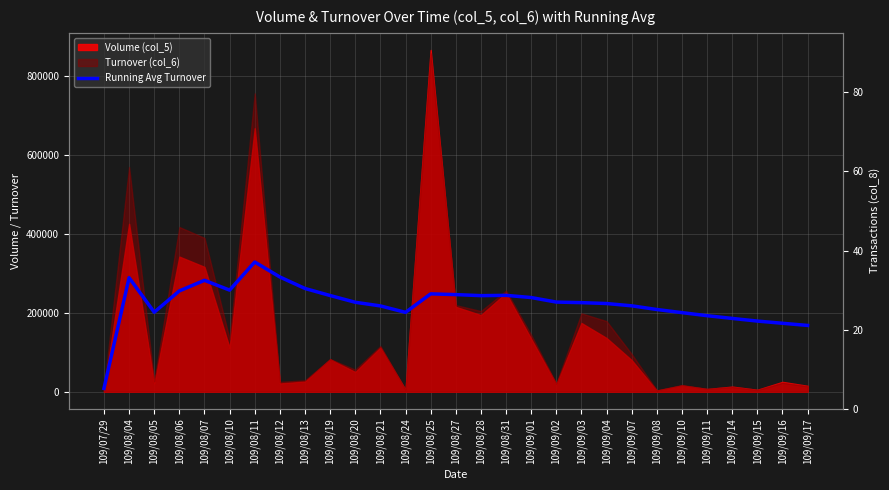

Reading left to right, transcribe all the data shown in this chart.

109/07/29=8510.0	109/08/04=288570.0	109/08/05=201323.3	109/08/06=255230.0	109/08/07=282040.0	109/08/10=257225.0	109/08/11=328337.1	109/08/12=290417.5	109/08/13=261372.2	109/08/19=243515.0	109/08/20=226464.5	109/08/21=217241.7	109/08/24=200923.1	109/08/25=247746.4	109/08/27=245850.0	109/08/28=243246.9	109/08/31=243991.2	109/09/01=238418.3	109/09/02=226950.0	109/09/03=225524.0	109/09/04=223297.1	109/09/07=217481.8	109/09/08=208180.0	109/09/10=200217.1	109/09/11=192499.6	109/09/14=185573.8	109/09/15=178876.7	109/09/16=173311.4	109/09/17=167828.3